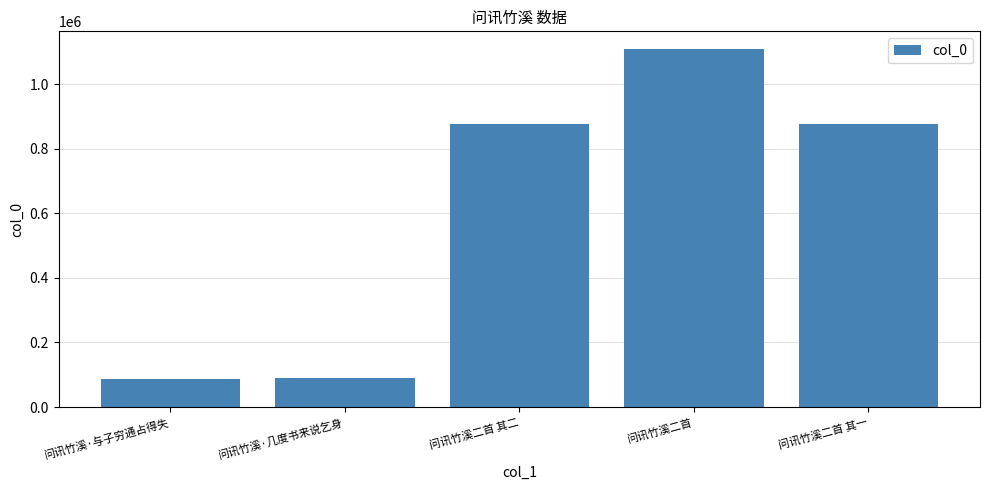

What is the sum of all values?

3038066